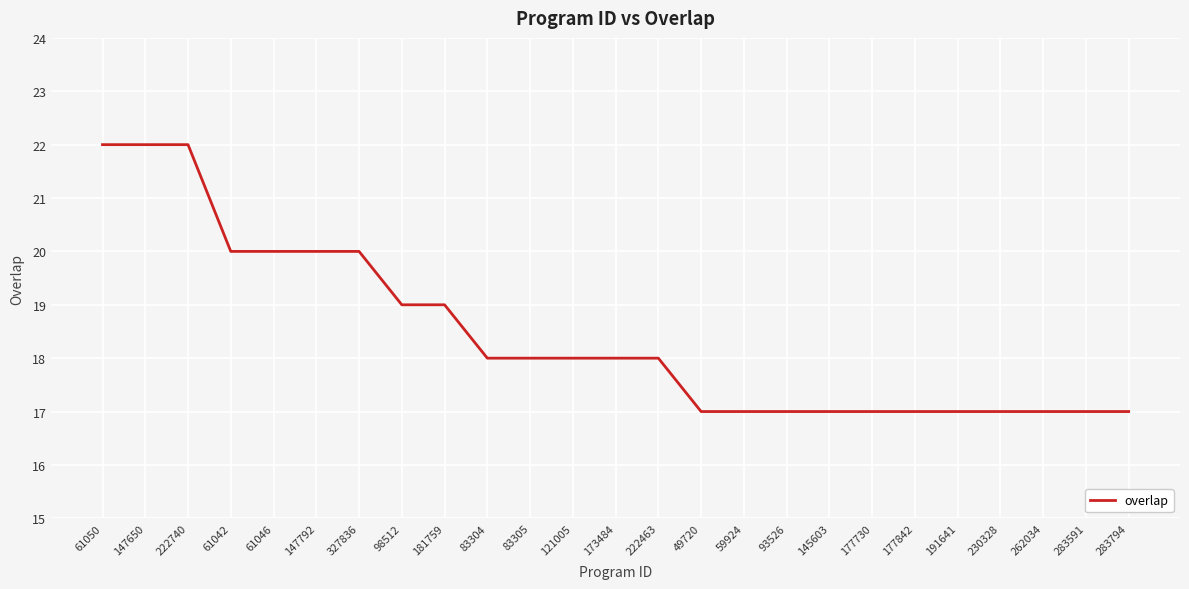

How many lines are shown in the chart?

1